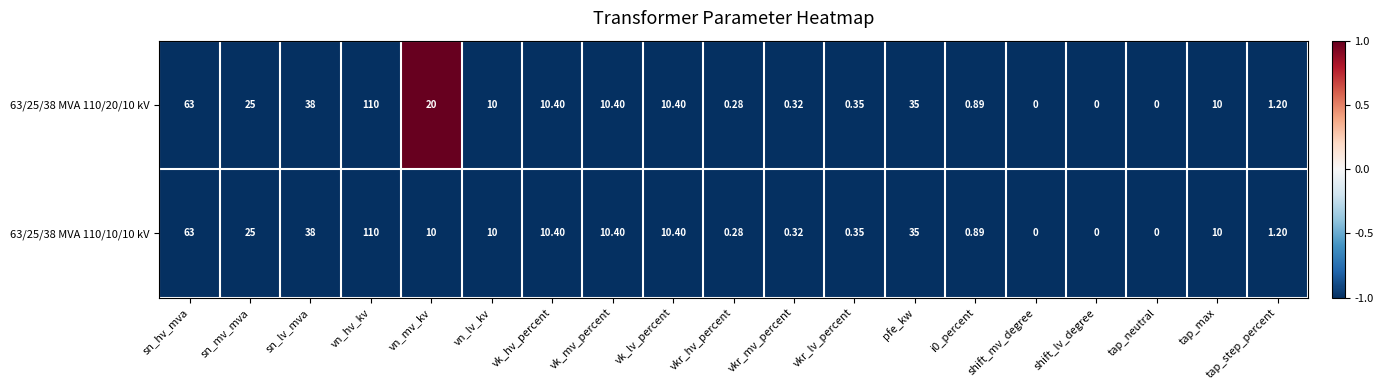

Where does the 63/25/38 MVA 110/10/10 kV series first go above 10?

sn_hv_mva